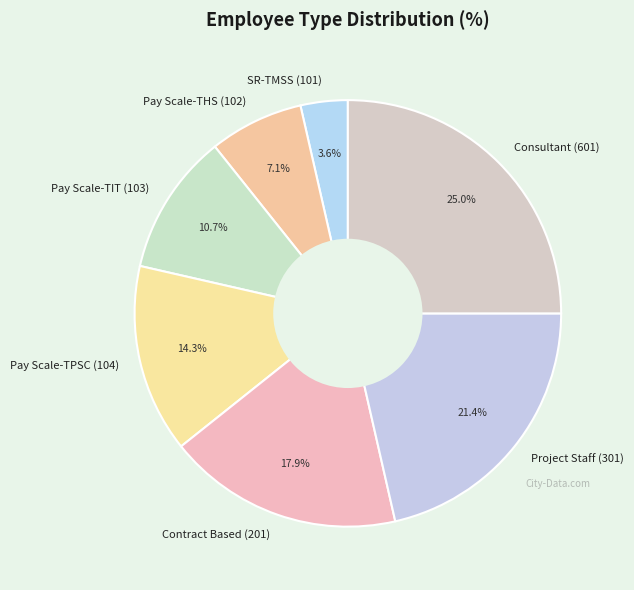

What portion of the pie excludes Contract Based (201)?

82.1%